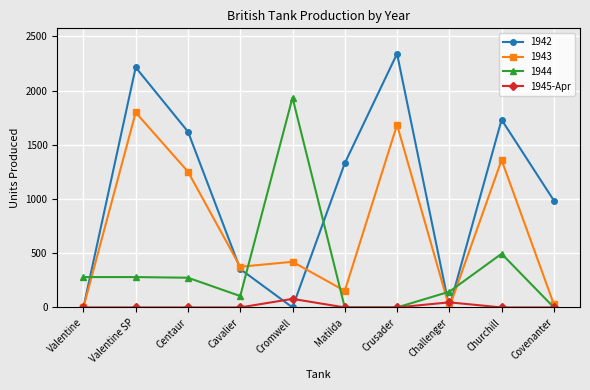

List the series in order of their overall mean, lowest first.

1945-Apr, 1944, 1943, 1942